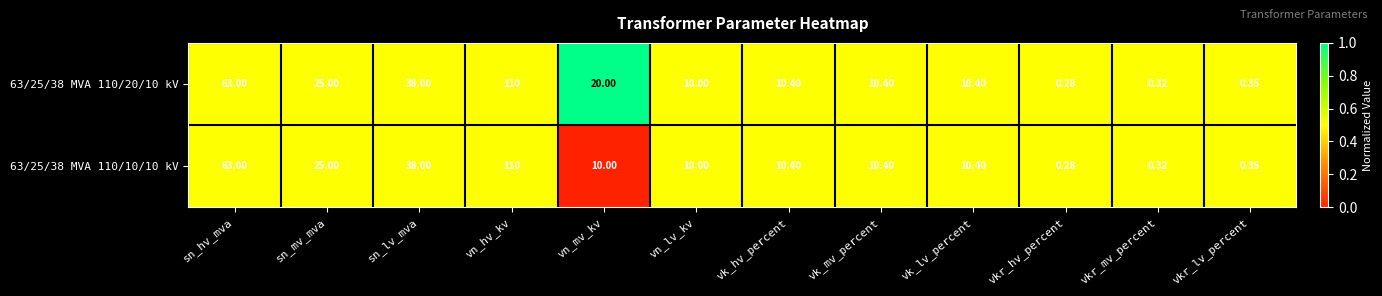

Which category has the lowest value in the 63/25/38 MVA 110/20/10 kV series?

vkr_hv_percent